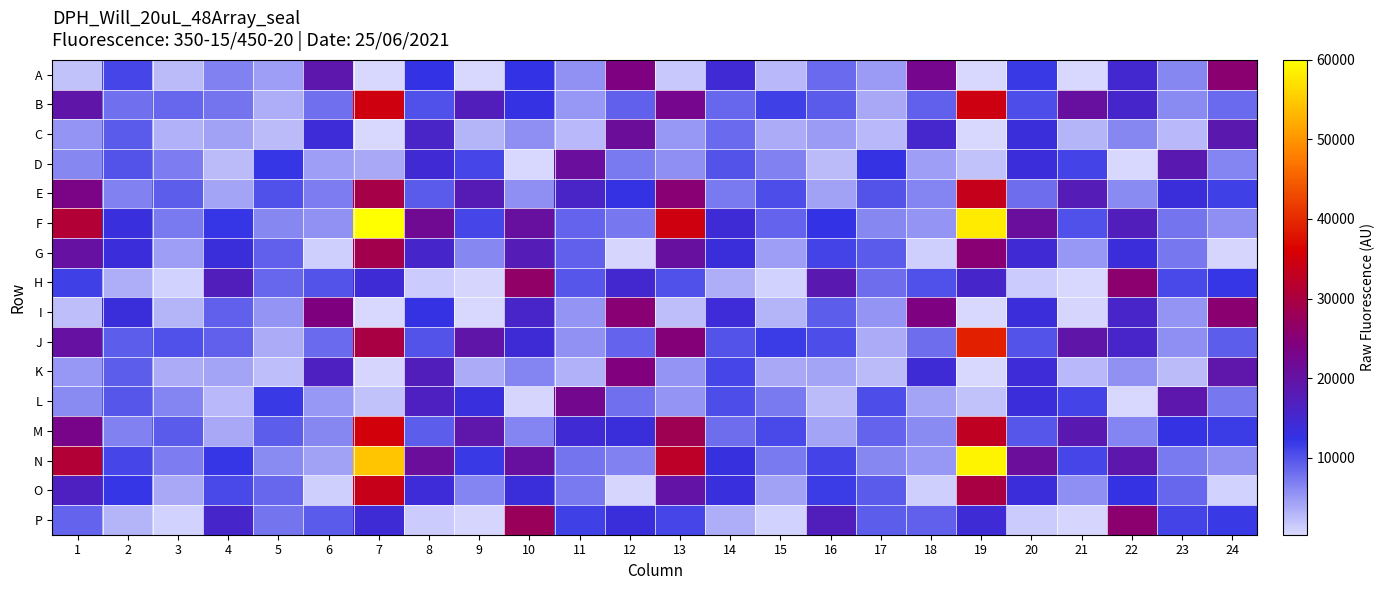

Which label corresponds to the largest value in the chart?

7